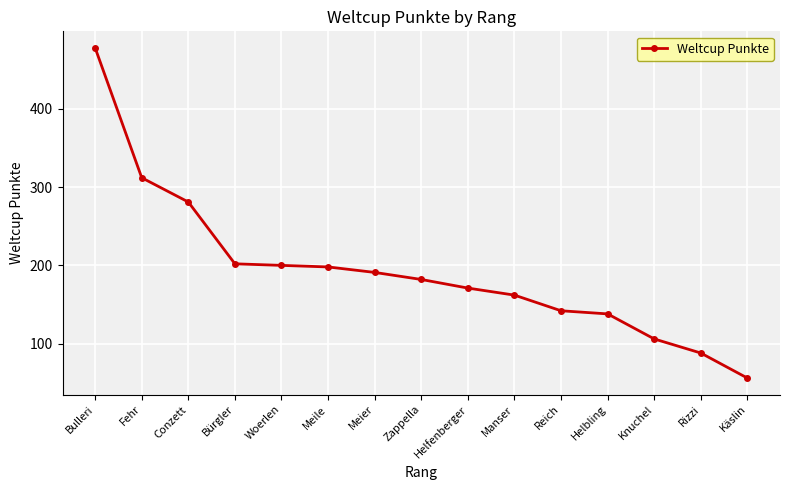

True or false: the data shows 142 at Reich.

True